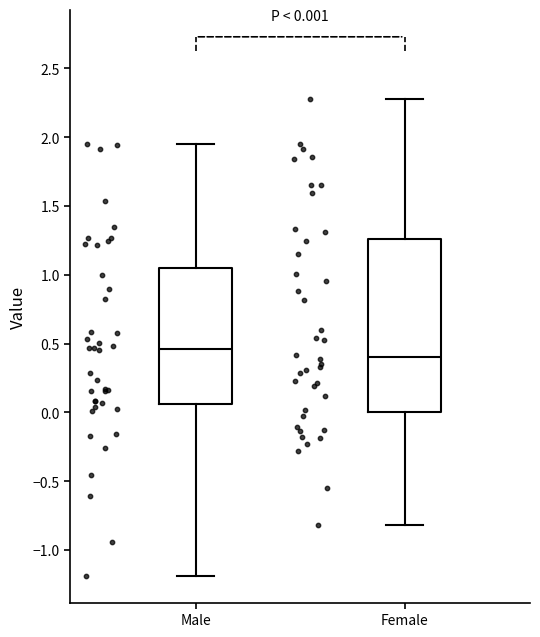

Which box's median line is the lowest?

Female